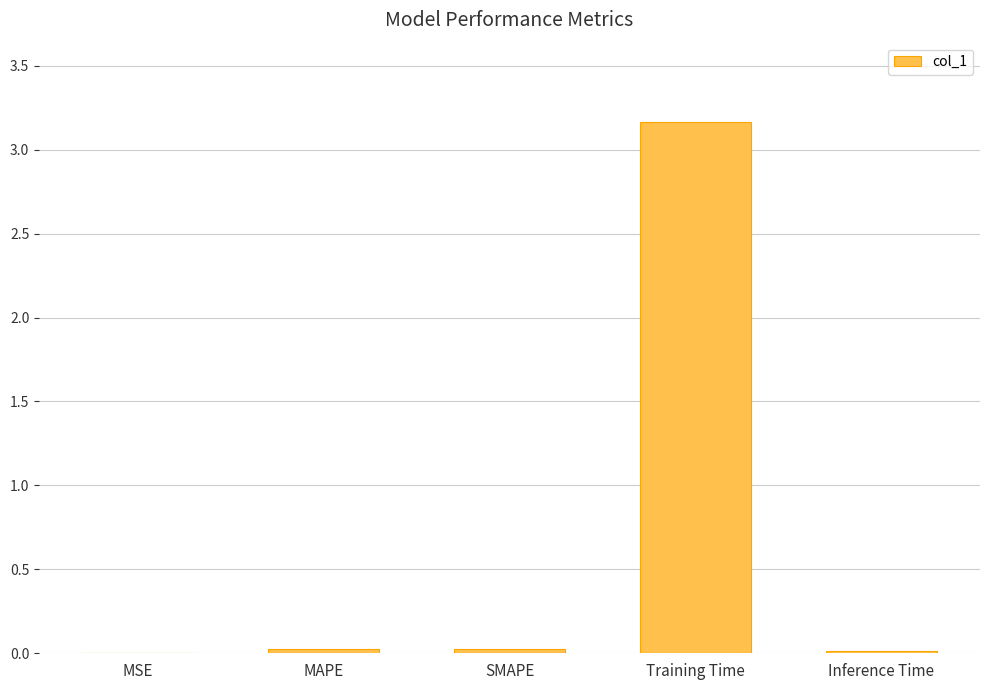

Are the bars horizontal?

No